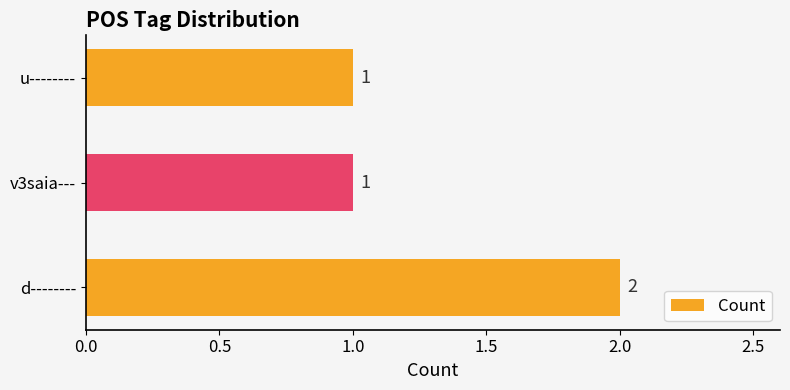

How many bars are there in total?

3